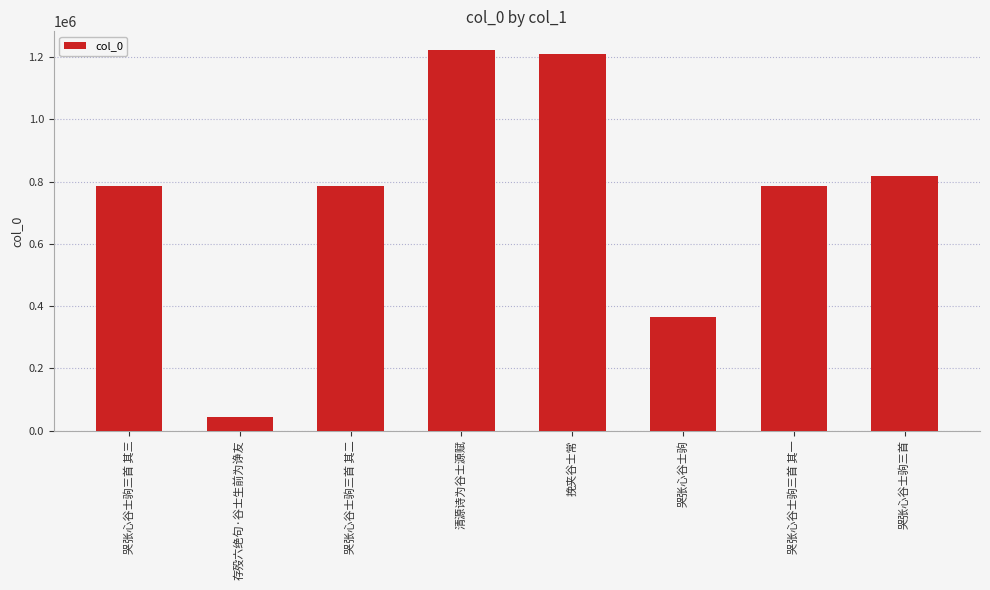

What is the change in value from 挽夹谷士常 to 哭张心谷士驹?

-845188